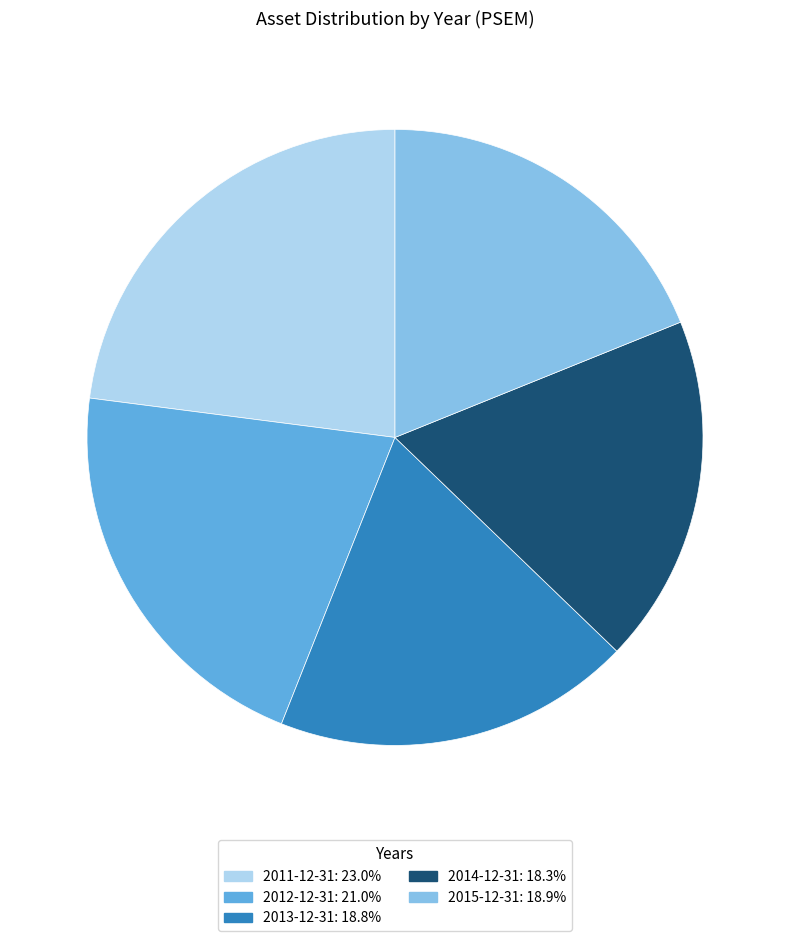

The 2015-12-31 slice represents 19% of the pie. True or false?

True